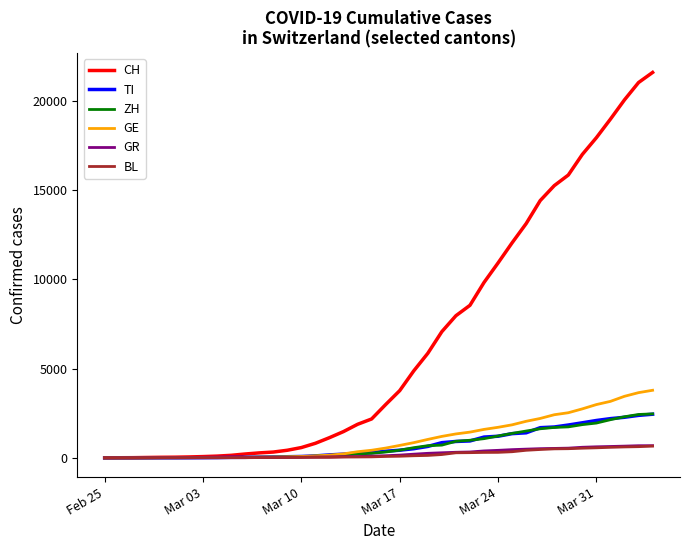

Which series has the largest total across all categories?

CH